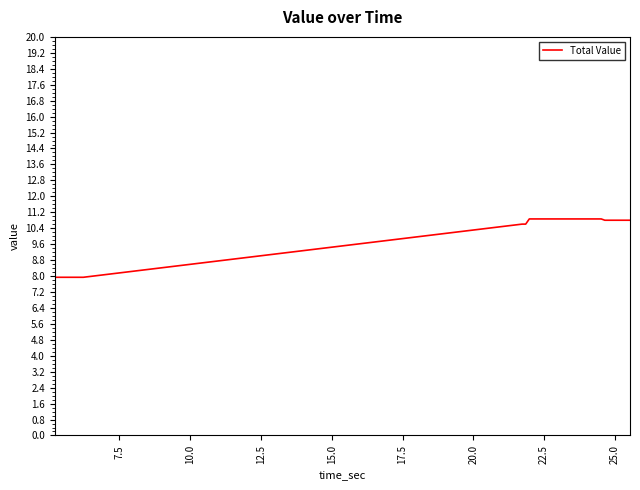

What is the smallest value displayed?

7.9